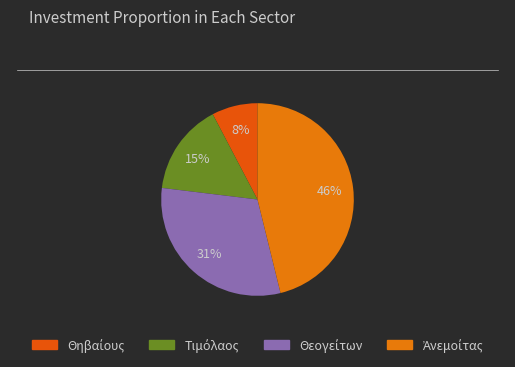

To the nearest percent, what percentage of the pie is Ἀνεμοίτας?

46%